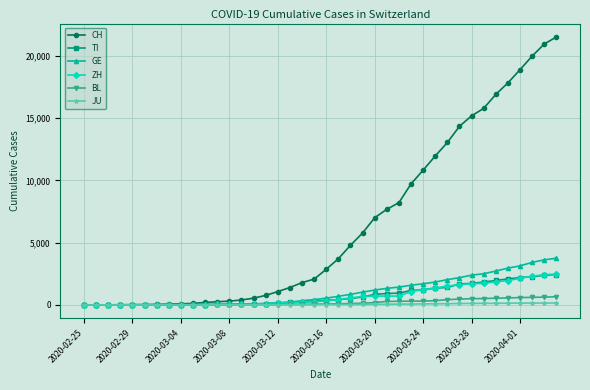

Which series has the largest range (max minus min)?

CH